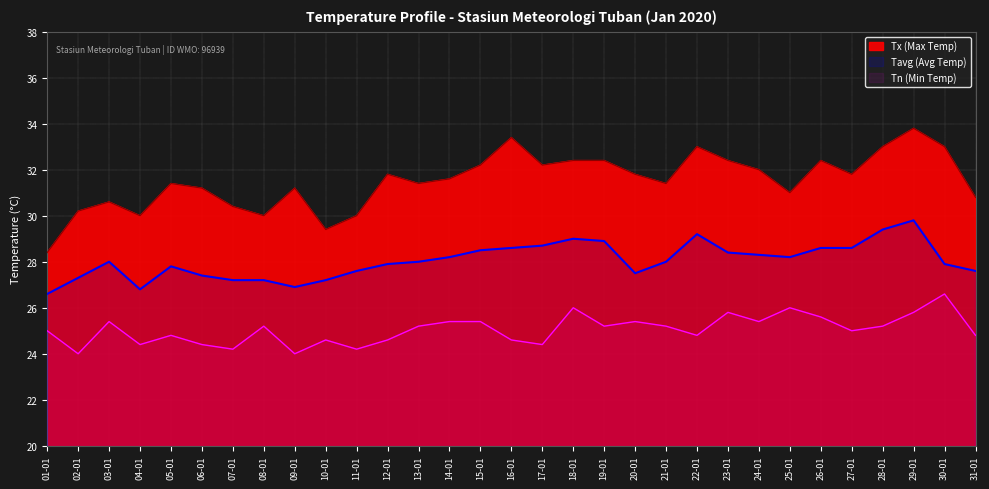

True or false: Tn (Min Temp) has a value of 25.4 at 24-01.

True